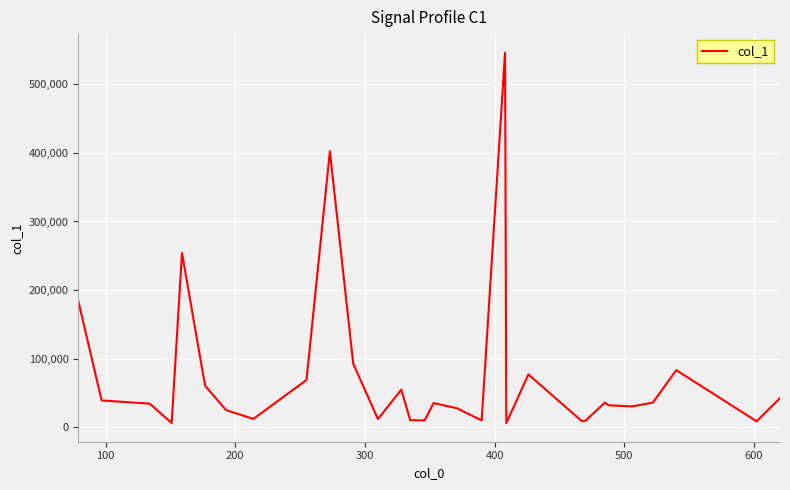

What is the greatest value displayed?

546216.6